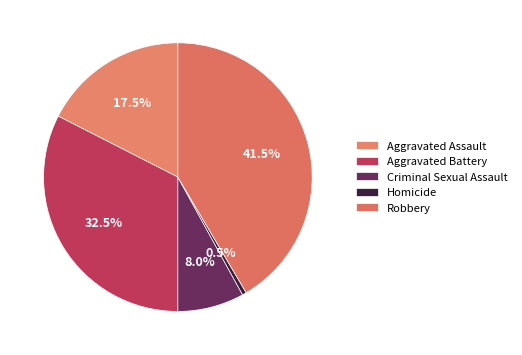

Which category has the biggest portion of the pie?

Robbery